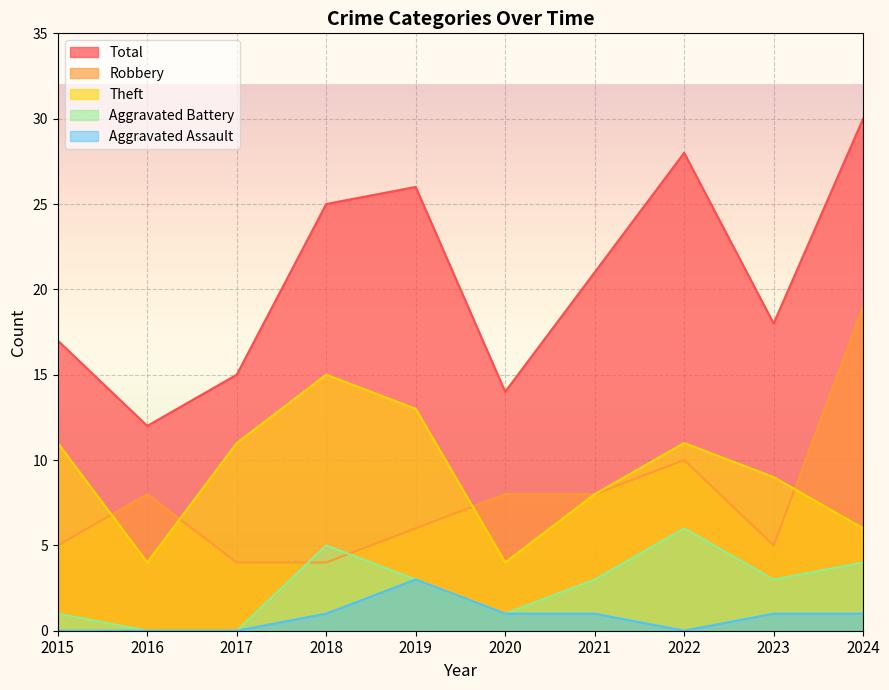

Where do Robbery and Aggravated Battery first cross each other?

2017 and 2018